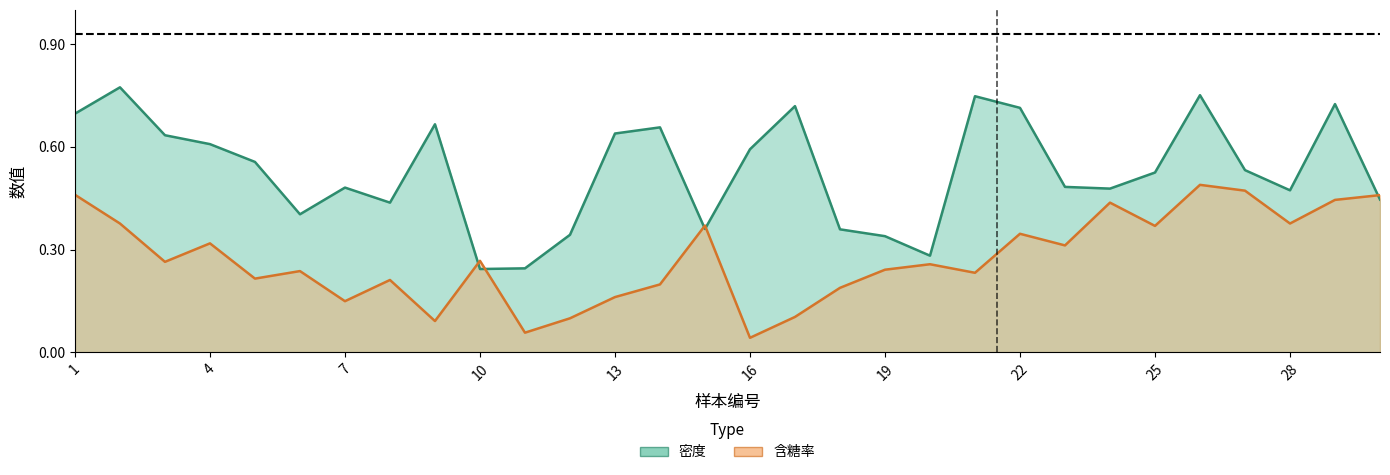

List the series in order of their peak value, lowest first.

含糖率, 密度